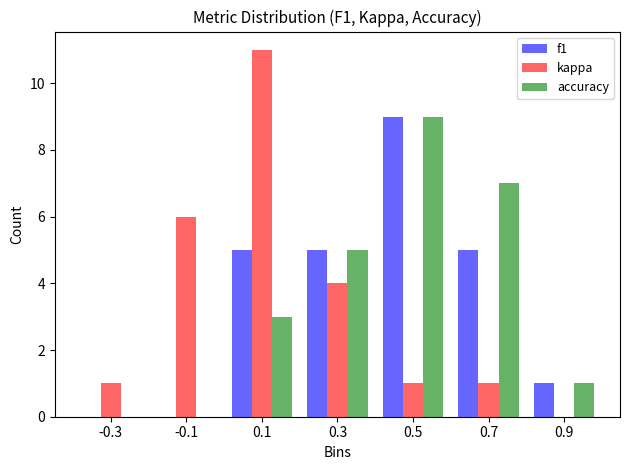

Reading left to right, transcribe this chart: for each range on the x-axis, give the height of each series' bar. The values are not printed on the chart, so give them approximately, as read against the axis.

-0.4 to -0.2: f1=0	kappa=1	accuracy=0
-0.2 to 0.0: f1=0	kappa=6	accuracy=0
0.0 to 0.2: f1=5	kappa=11	accuracy=3
0.2 to 0.4: f1=5	kappa=4	accuracy=5
0.4 to 0.6: f1=9	kappa=1	accuracy=9
0.6 to 0.8: f1=5	kappa=1	accuracy=7
0.8 to 1.0: f1=1	kappa=0	accuracy=1